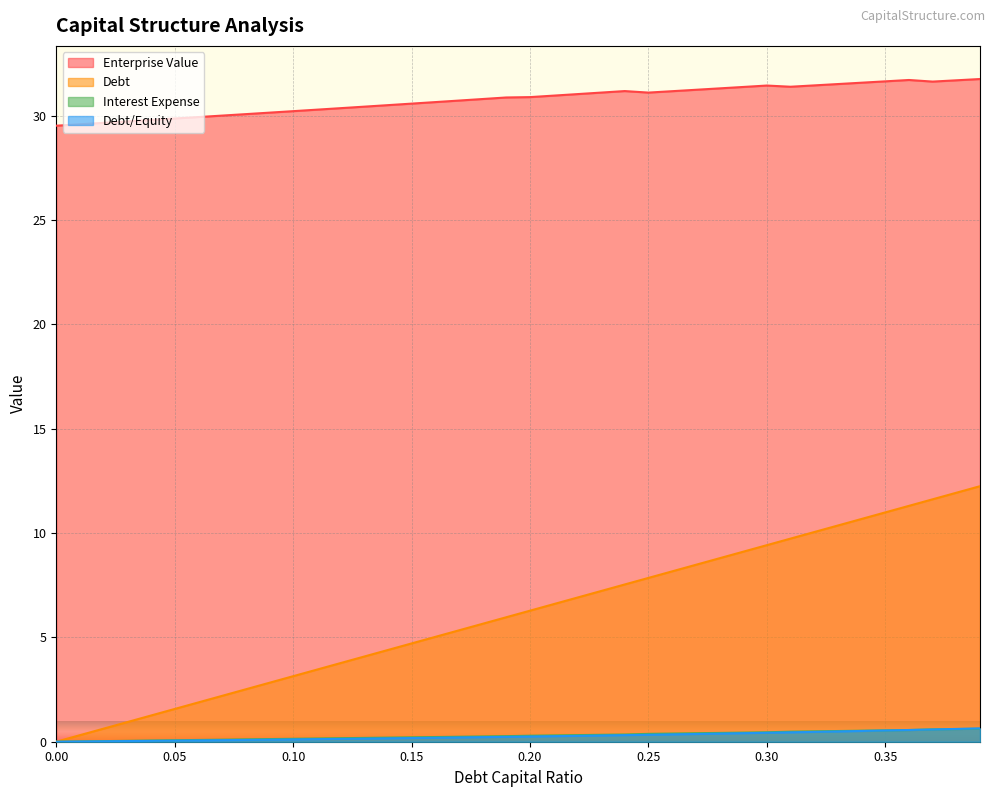

Is the value of debt_capital at 0.32 greater than the value of interest_expense at 0.38?

Yes